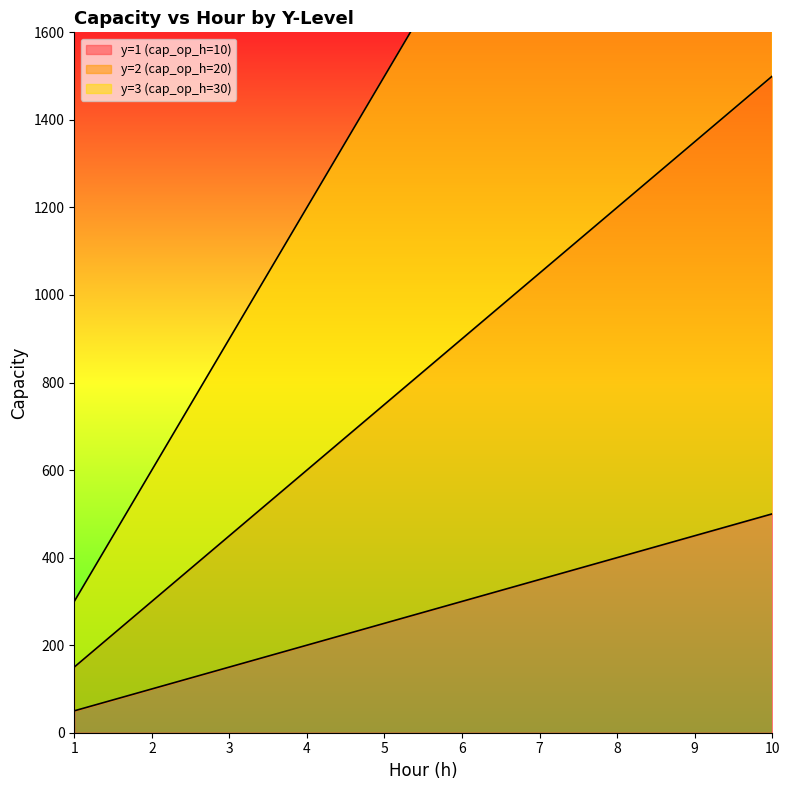

True or false: y=3 (cap_op_h=30) and y=2 (cap_op_h=20) cross at least once.

False